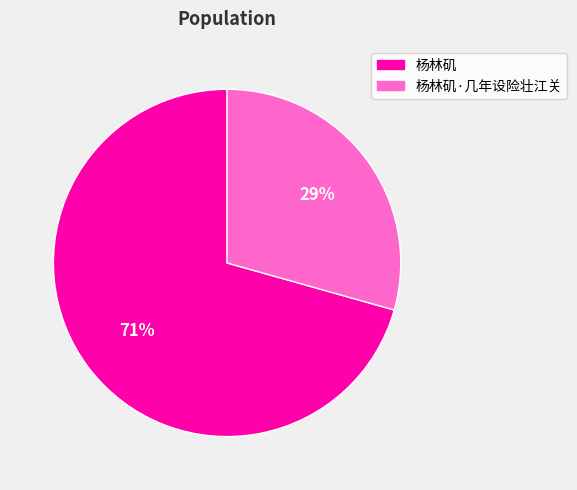

Which slice is the largest?

杨林矶